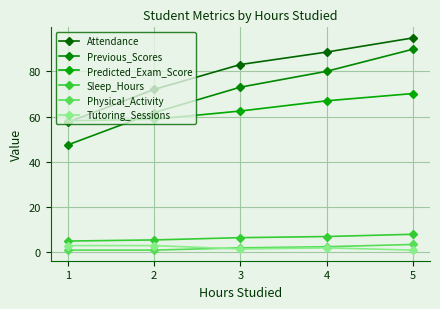

What is the difference between the second highest and minimum values in the Predicted_Exam_Score series?

8.8